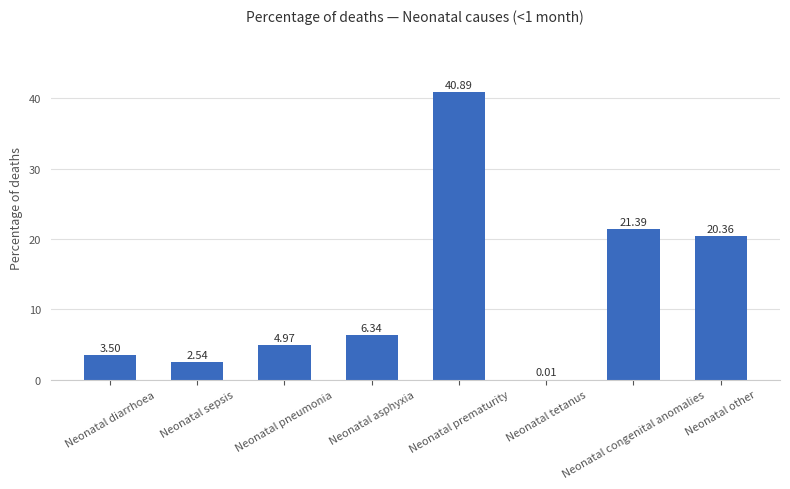

Which label corresponds to the largest value in the chart?

Neonatal prematurity